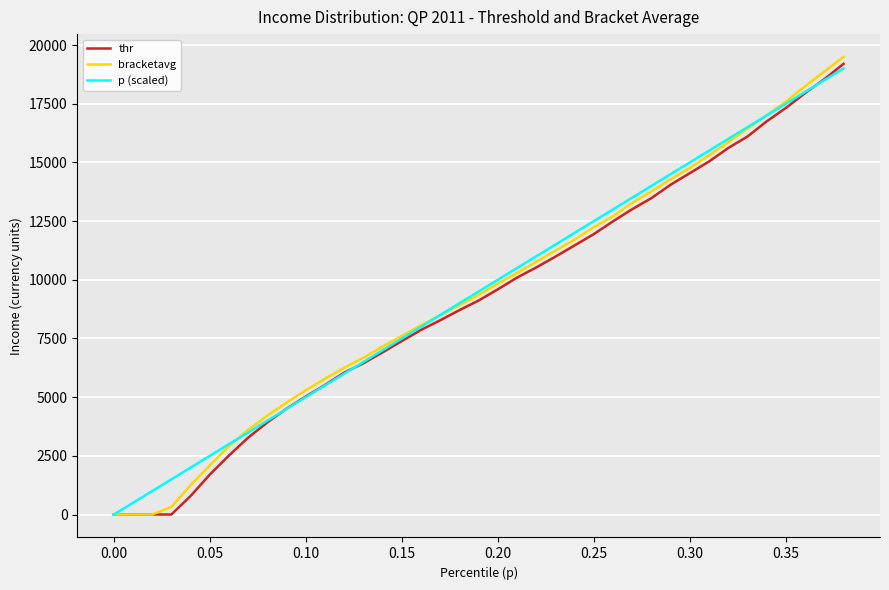

What is the maximum value shown in the chart?

19490.1